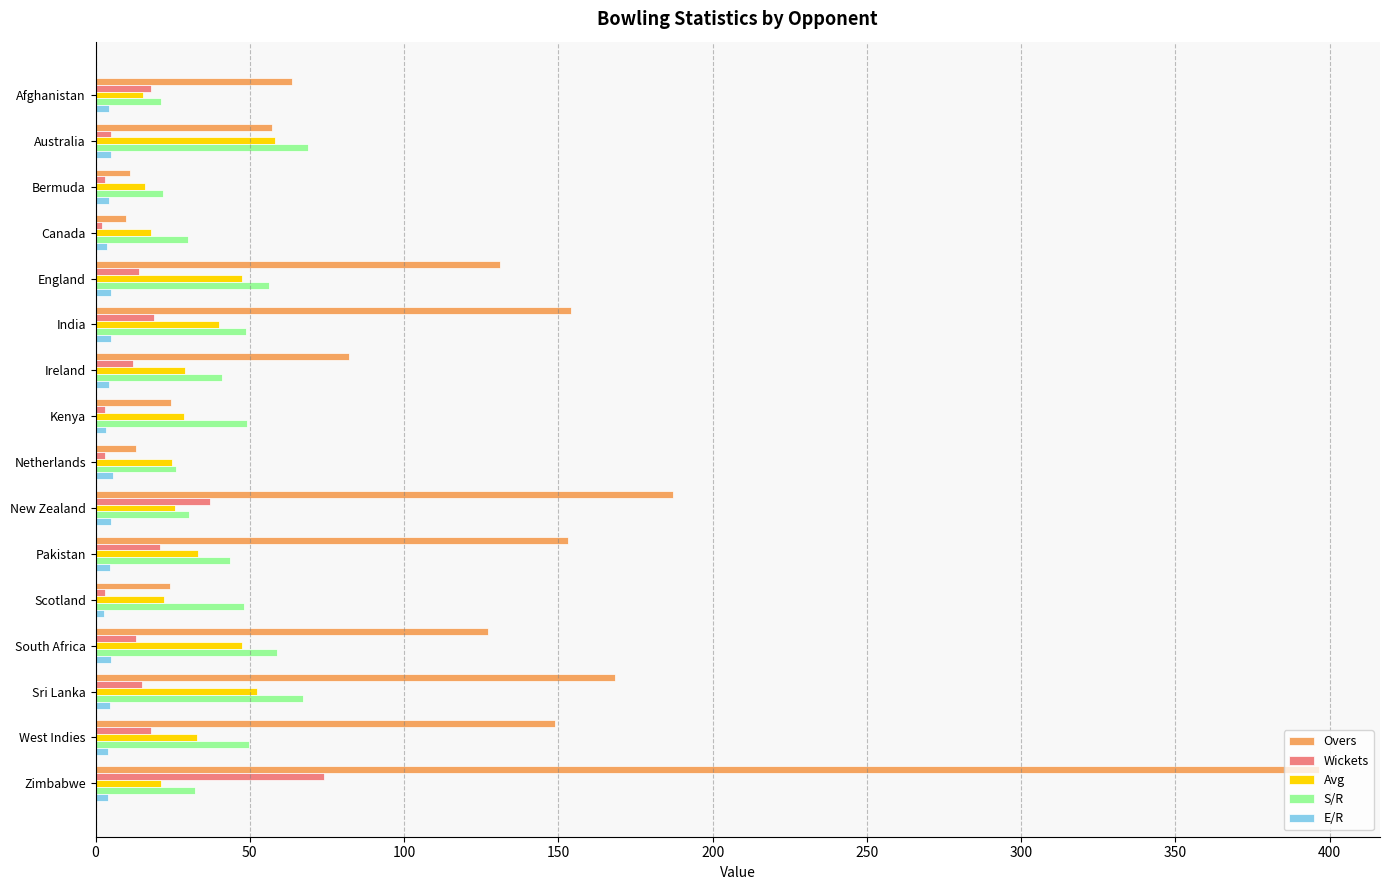

What is the lowest value of the Avg series?

15.3